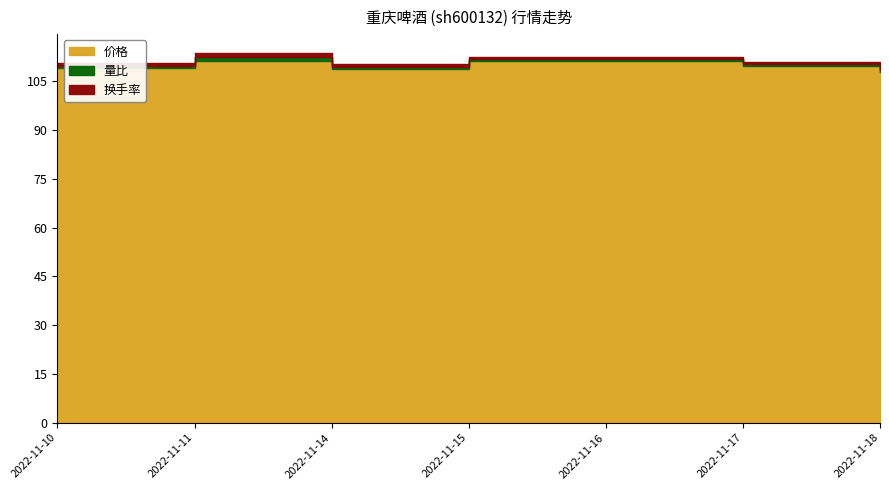

The 量比 series shows 1.4 at 2022-11-10. True or false?

False